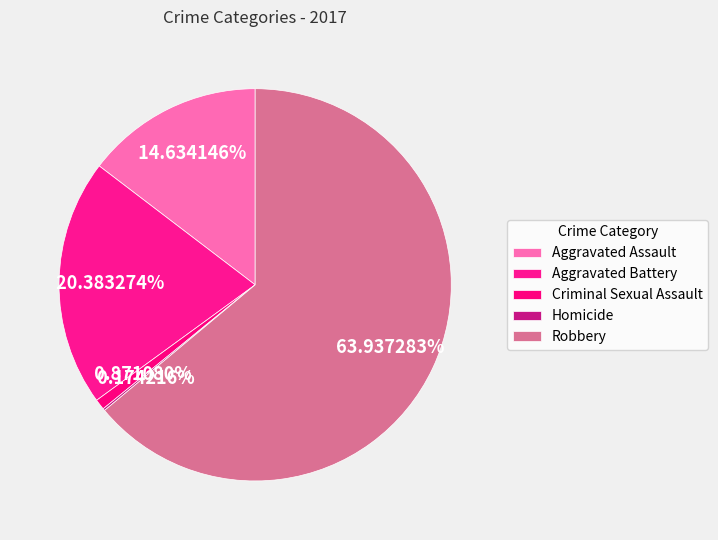

Which has a higher value, Homicide or Aggravated Battery?

Aggravated Battery